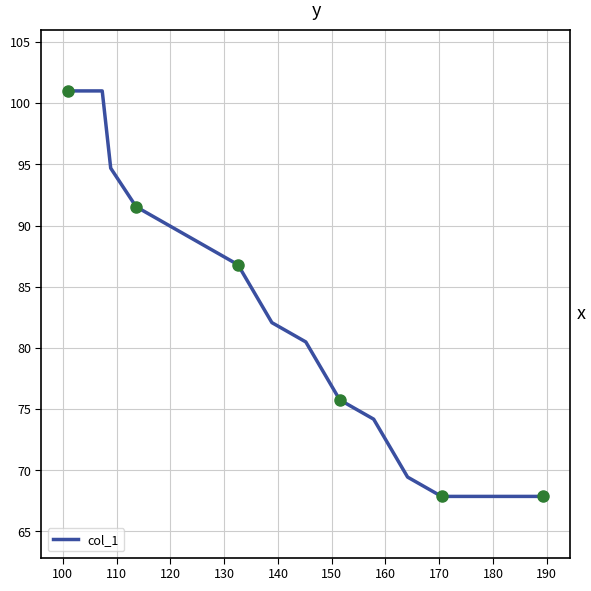

What is the smallest value displayed?

67.9